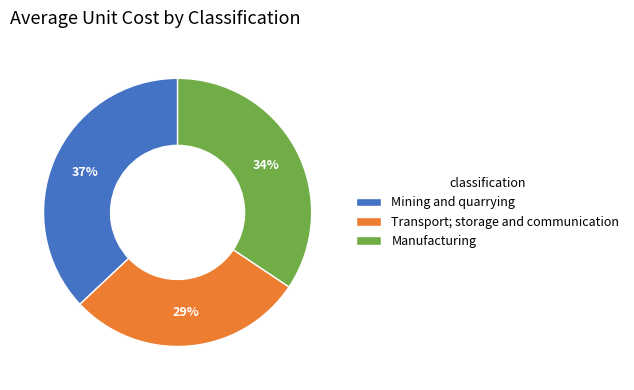

To the nearest percent, what is the combined percentage of Manufacturing and Transport; storage and communication?

63%